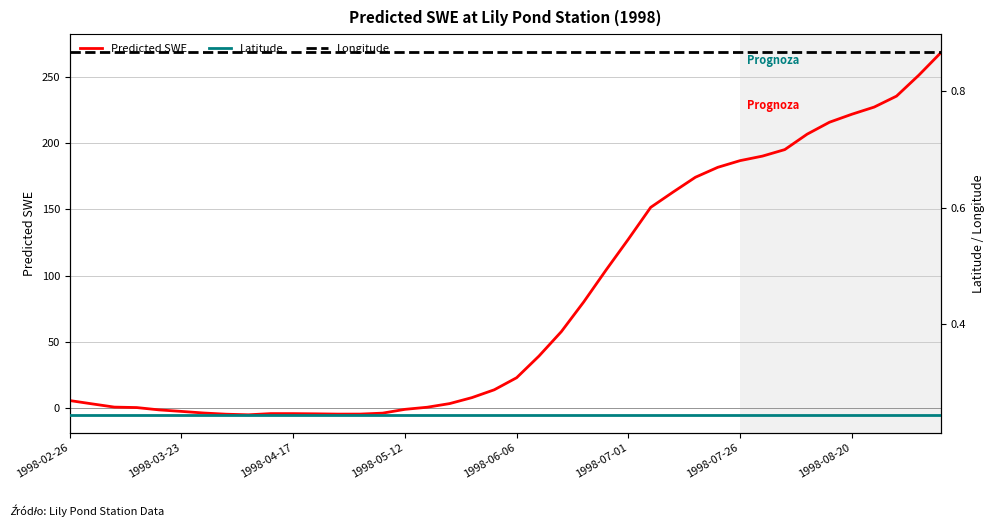

At which label is Predicted SWE closest to 131?

1998-07-01